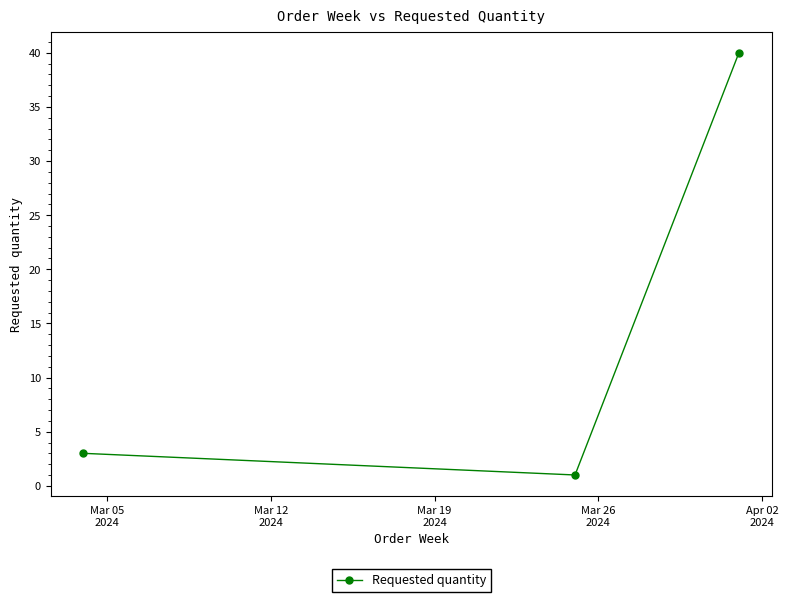

What is the average value?

15